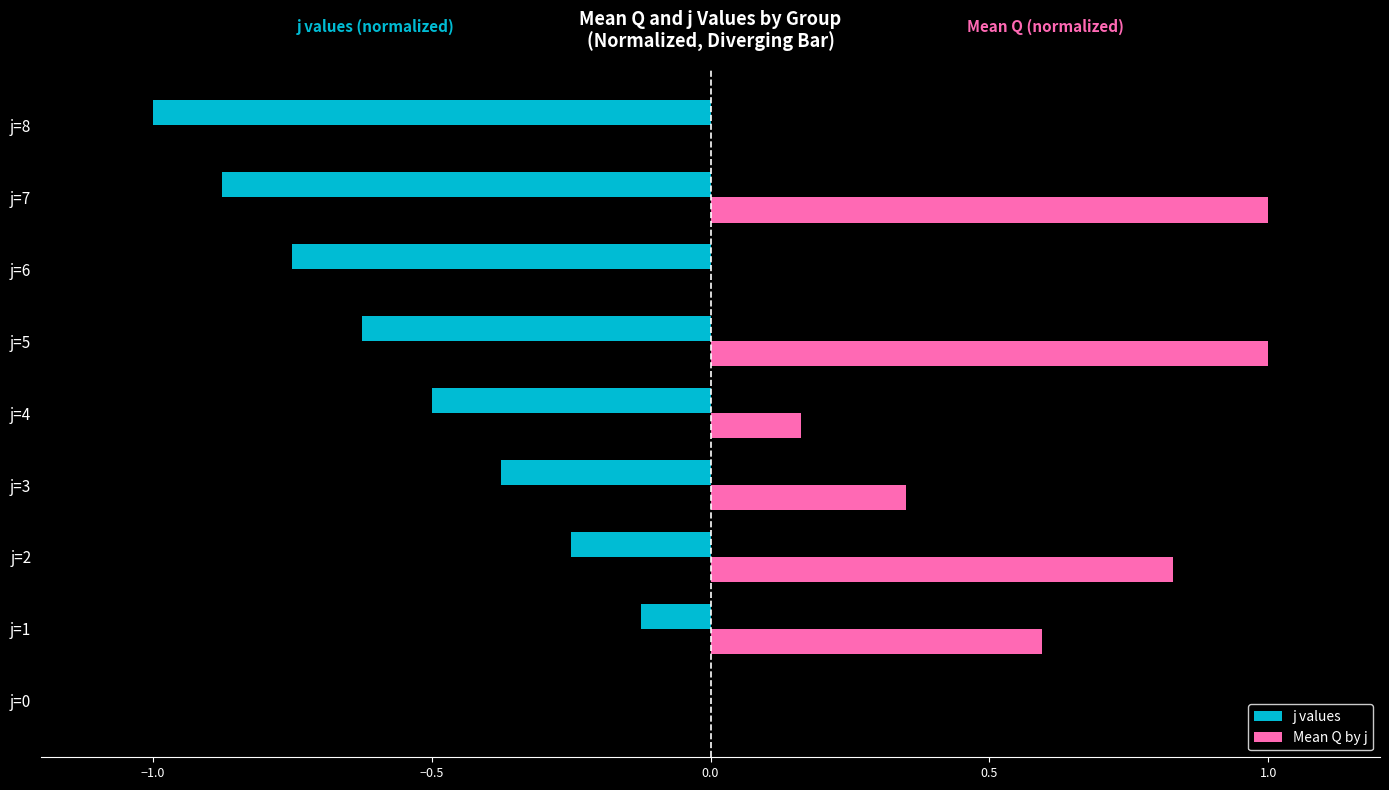

At which category is the sum across all series the highest?

j=2